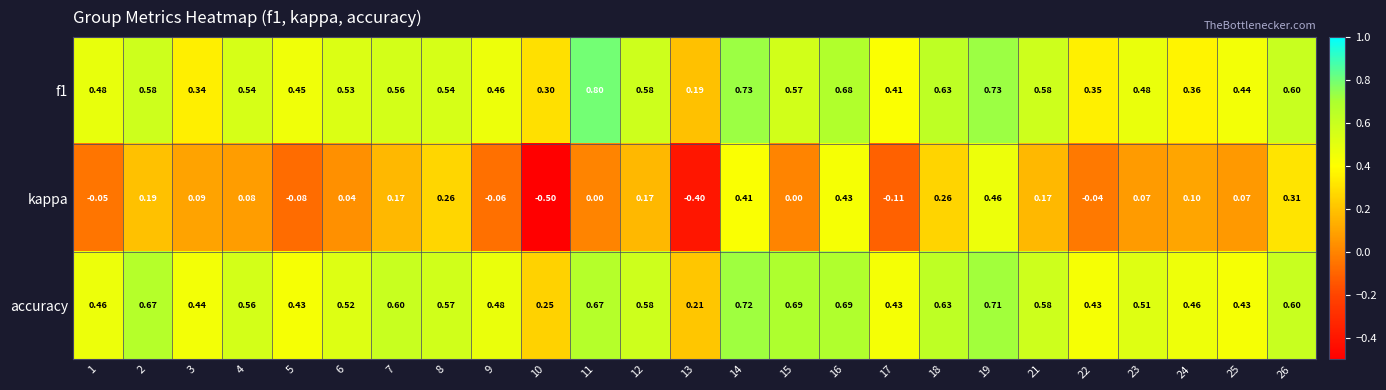

Which series has the largest range (max minus min)?

kappa